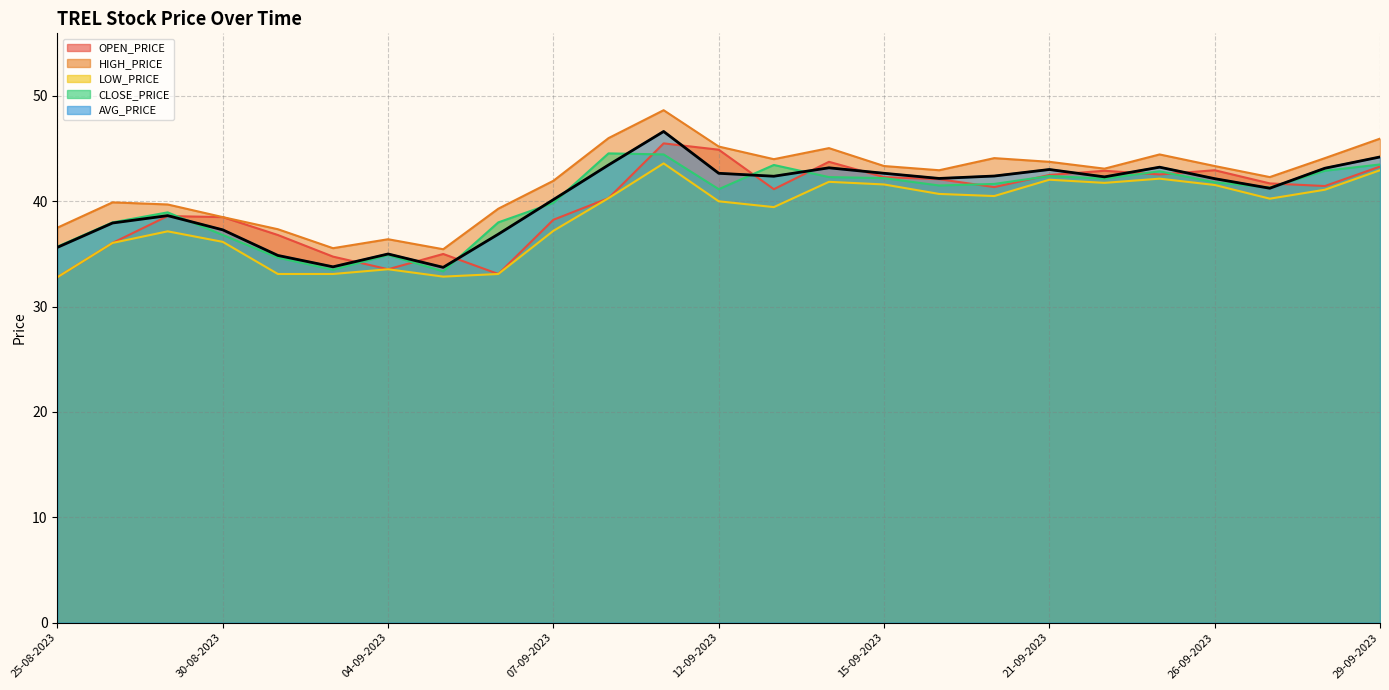

True or false: the data shows 37.9 at 30-08-2023.

True